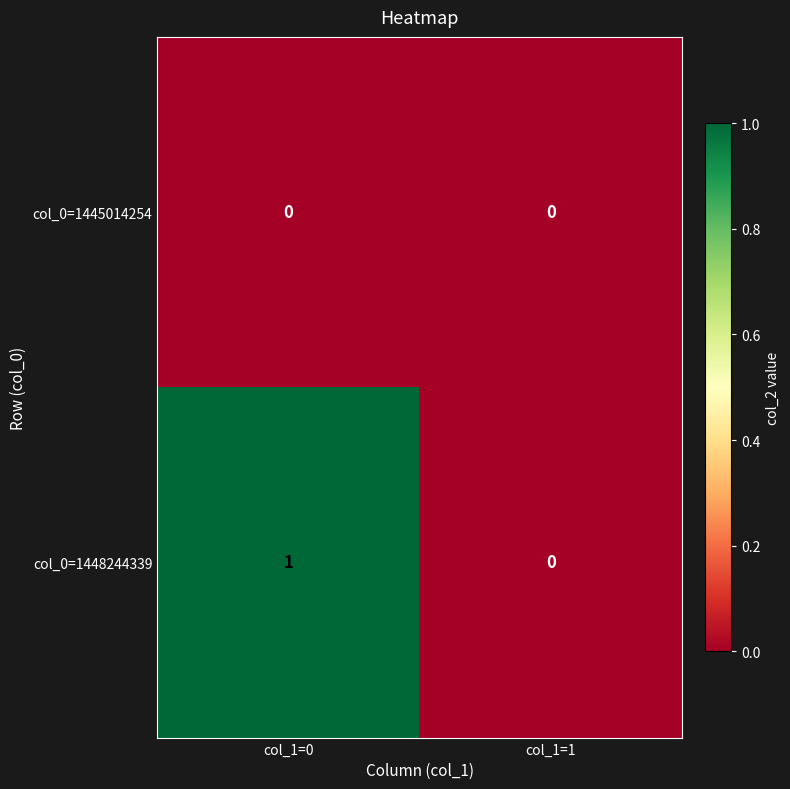

Reading left to right, transcribe all the data shown in this chart.

col_0=1445014254: col_1=0=0	col_1=1=0
col_0=1448244339: col_1=0=1	col_1=1=0